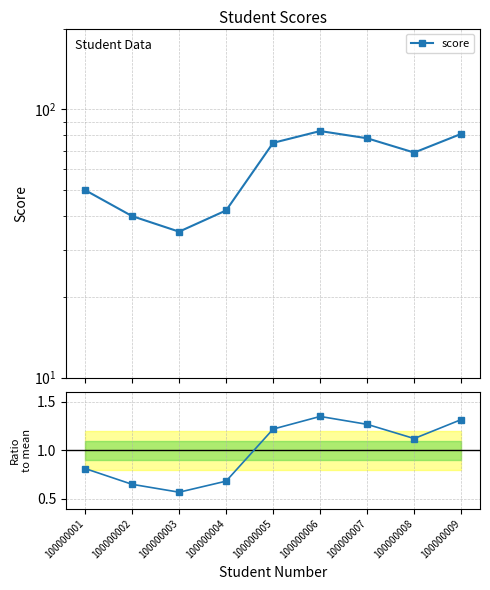

What is the average value of the score series?

61.4